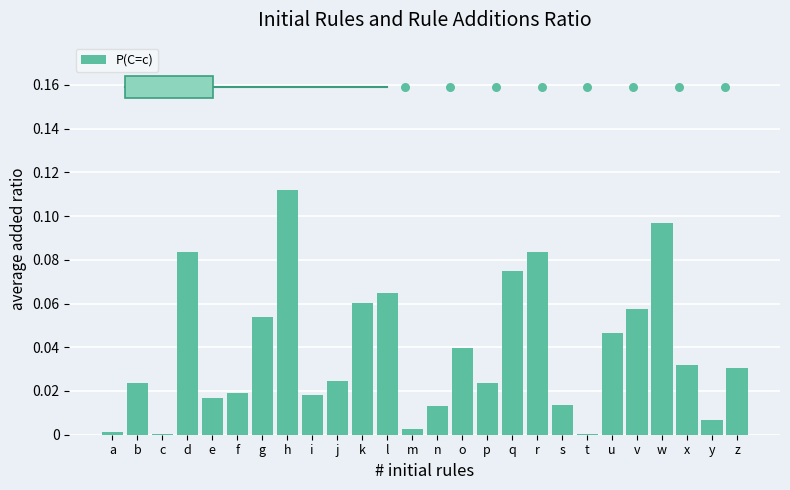

Between i and h, which is larger?

h